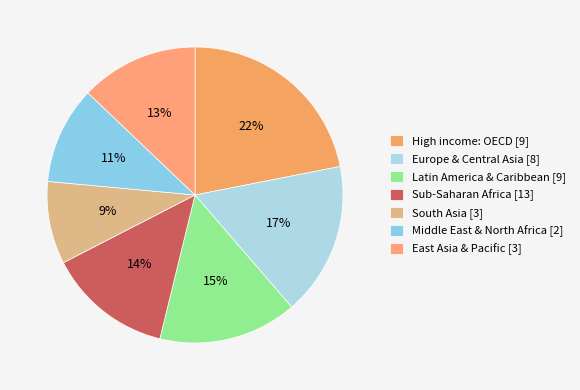

How many segments does this pie chart have?

7